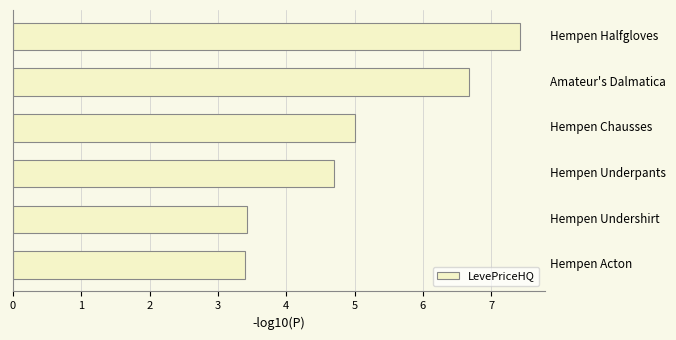

What is the sum of all values?

30.6